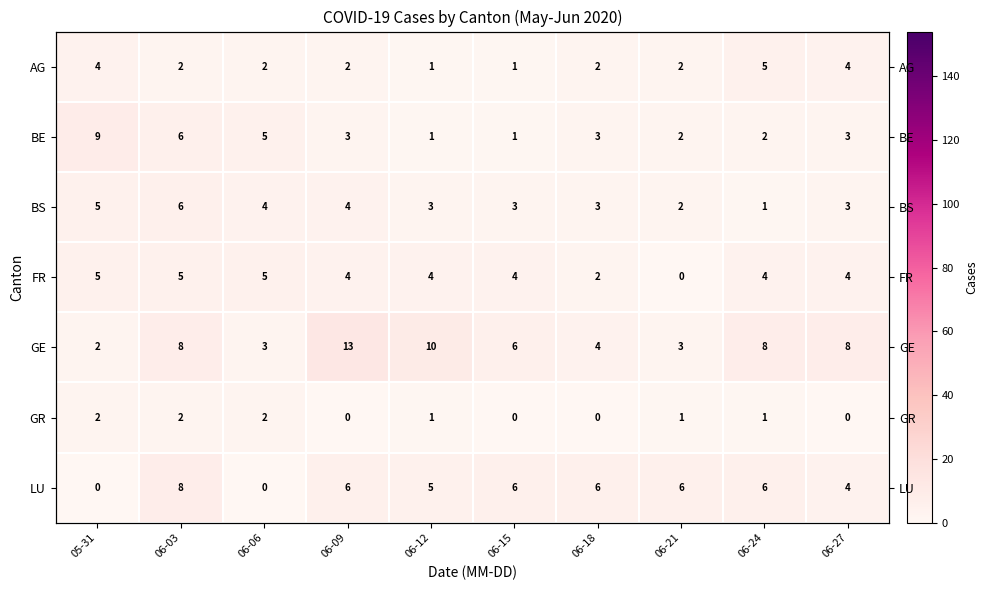

At which category is the sum across all series the highest?

06-03